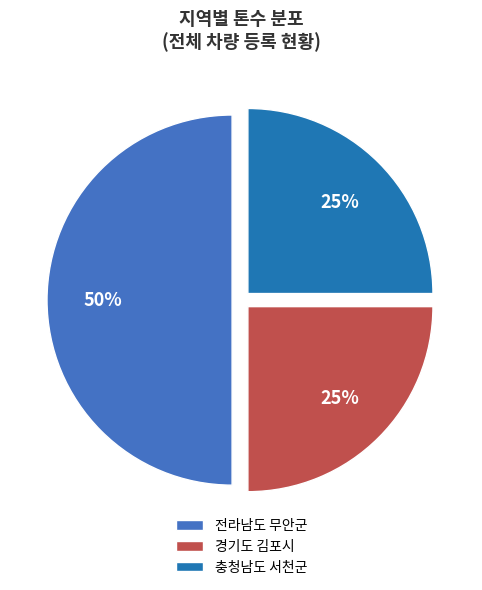

Do 충청남도 서천군 and 전라남도 무안군 together represent more than half of the pie?

Yes